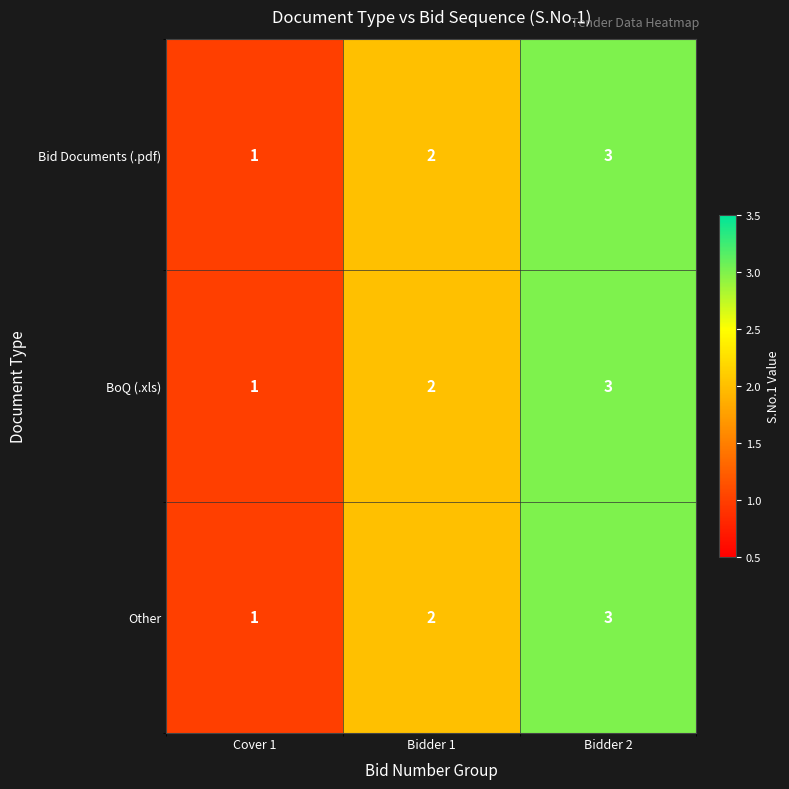

Count the Bid Documents (.pdf) values in the range 1 to 3.

3